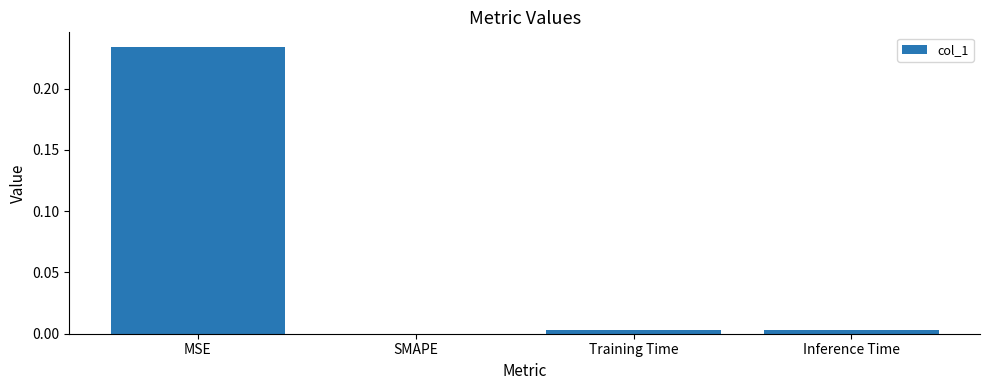

Which label corresponds to the largest value in the chart?

MSE